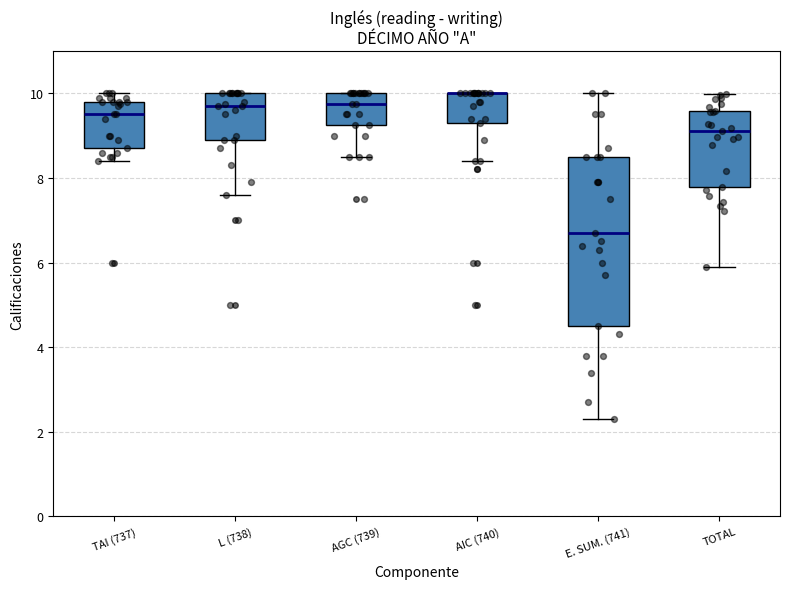

Where does the lower whisker of the box for TOTAL end on the y-axis? The values are not printed on the chart, so give them approximately, as read against the axis.

6.0